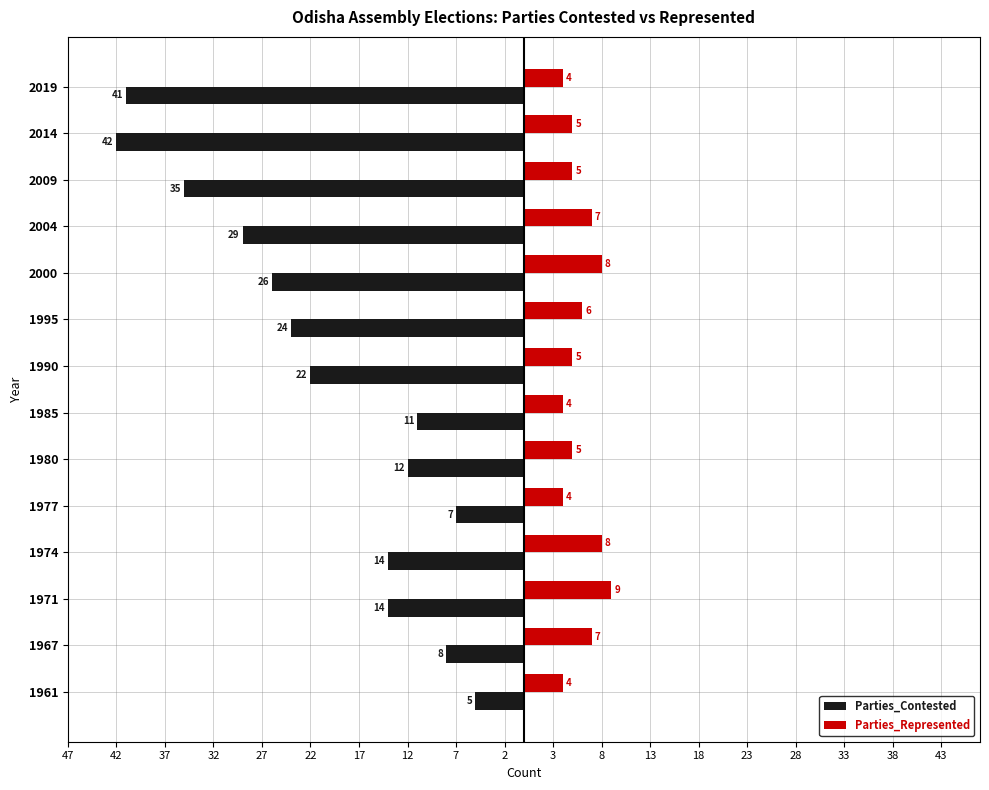

What are all the series names shown in the legend?

Parties_Contested, Parties_Represented